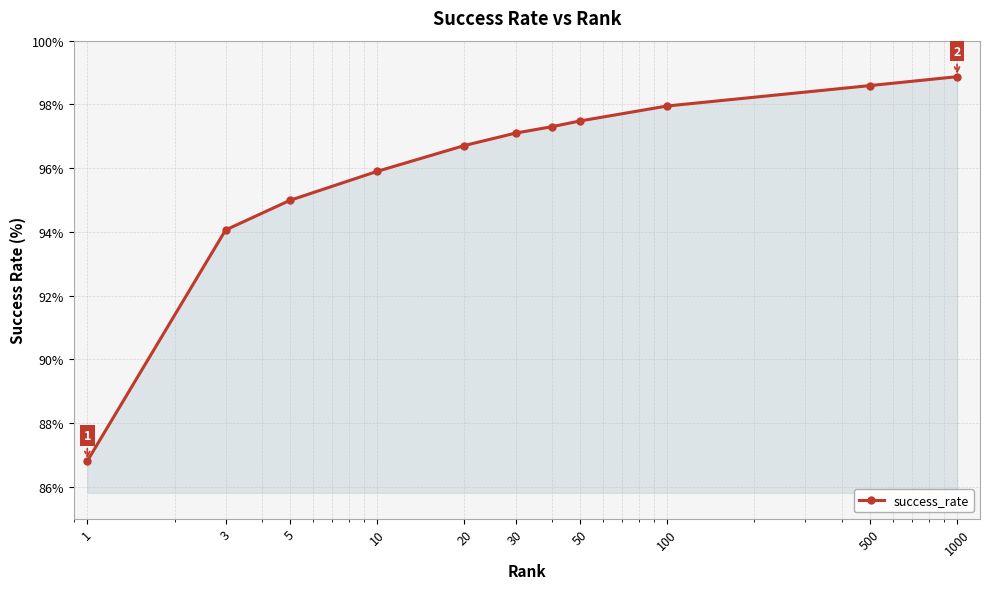

What is the greatest value displayed?

98.9